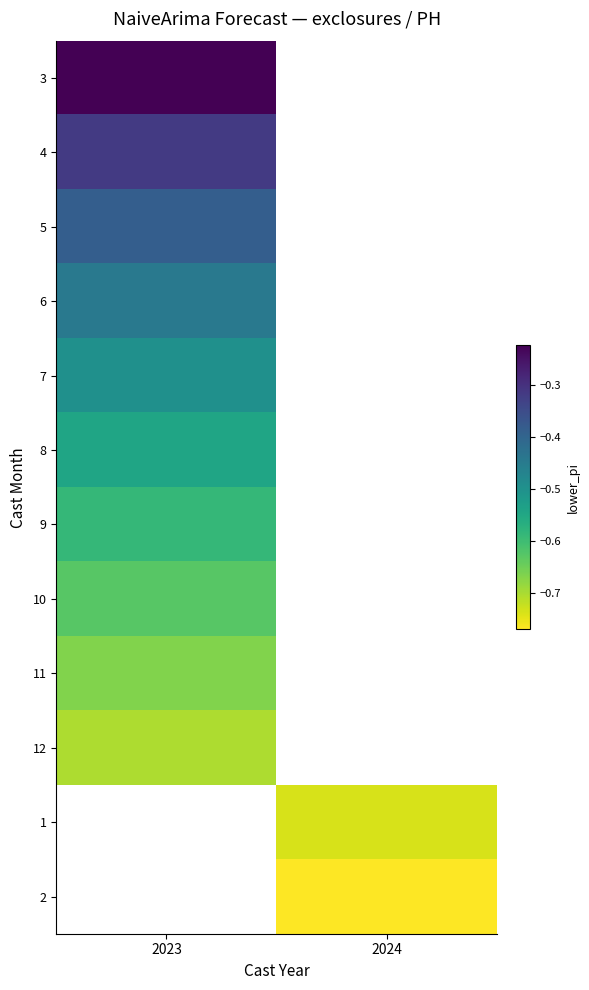

What is the approximate value of 6 at 2023?

-0.4